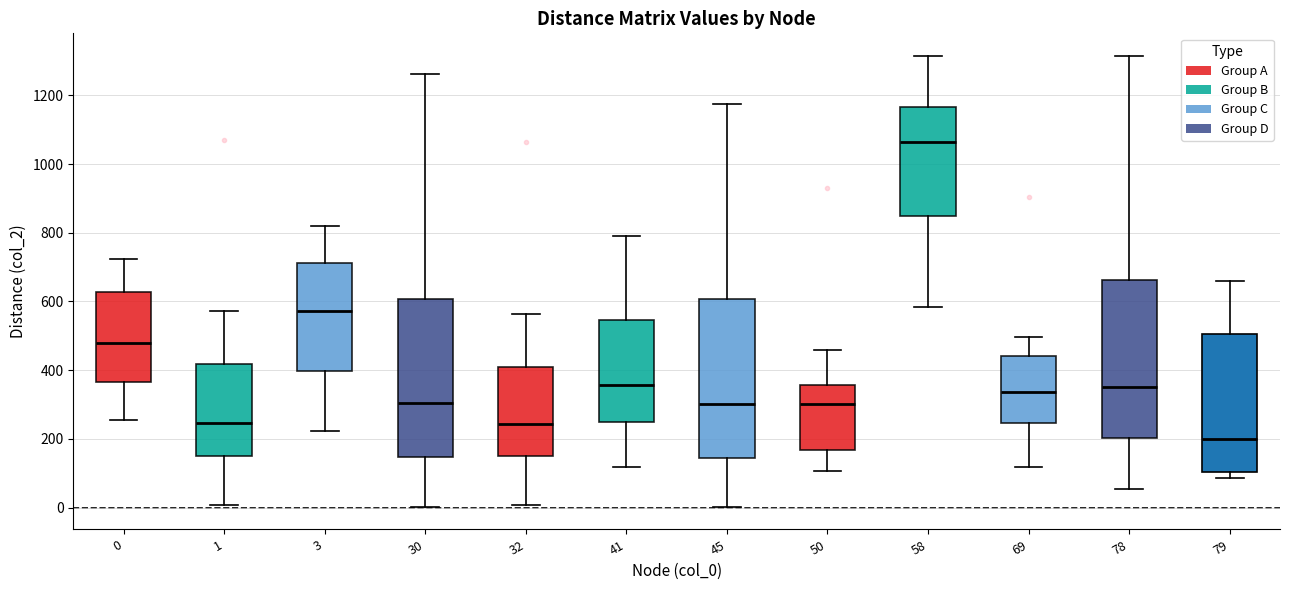

Reading left to right, read every box against the y-axis: the position of its median line, the range the box covers, and the ends of its whiskers. The values are not printed on the chart, so give them approximately, as read against the axis.

0: median 480, box 360 to 620, whiskers 260 to 720
1: median 240, box 160 to 420, whiskers 0 to 580
3: median 580, box 400 to 720, whiskers 220 to 820
30: median 300, box 140 to 600, whiskers 0 to 1260
32: median 240, box 160 to 400, whiskers 0 to 560
41: median 360, box 260 to 540, whiskers 120 to 800
45: median 300, box 140 to 600, whiskers 0 to 1180
50: median 300, box 160 to 360, whiskers 100 to 460
58: median 1060, box 840 to 1160, whiskers 580 to 1320
69: median 340, box 240 to 440, whiskers 120 to 500
78: median 360, box 200 to 660, whiskers 60 to 1320
79: median 200, box 100 to 500, whiskers 80 to 660